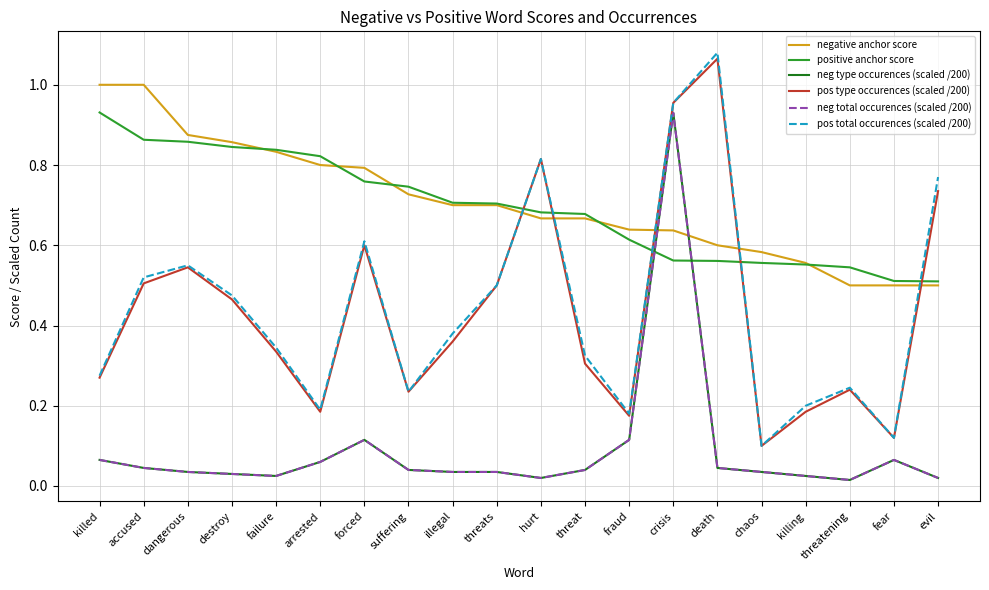

The value of neg type occurences (scaled /200) at threat is 0.0. True or false?

False